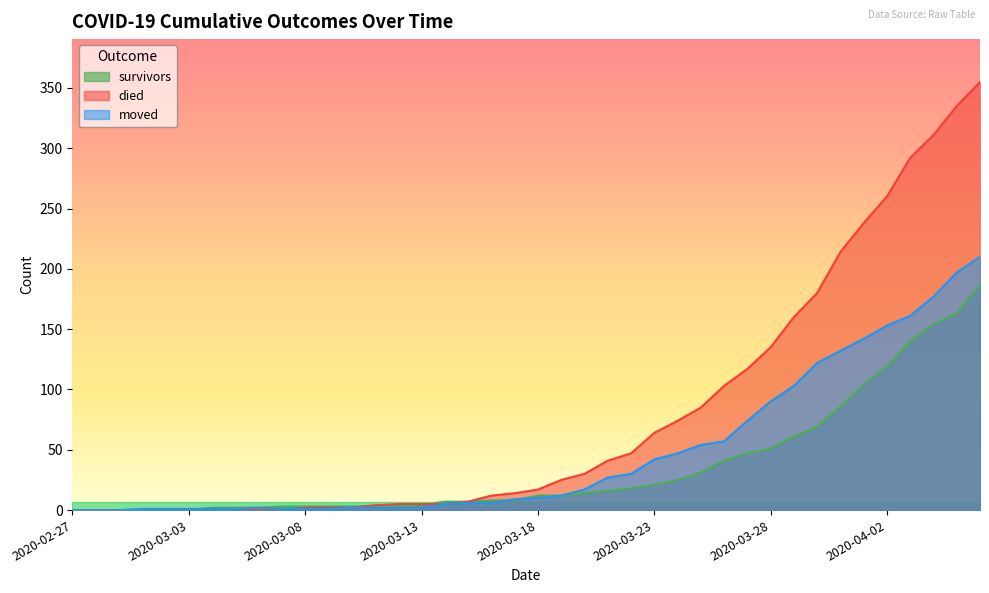

Where do moved and survivors first cross each other?

2020-03-03 and 2020-03-04